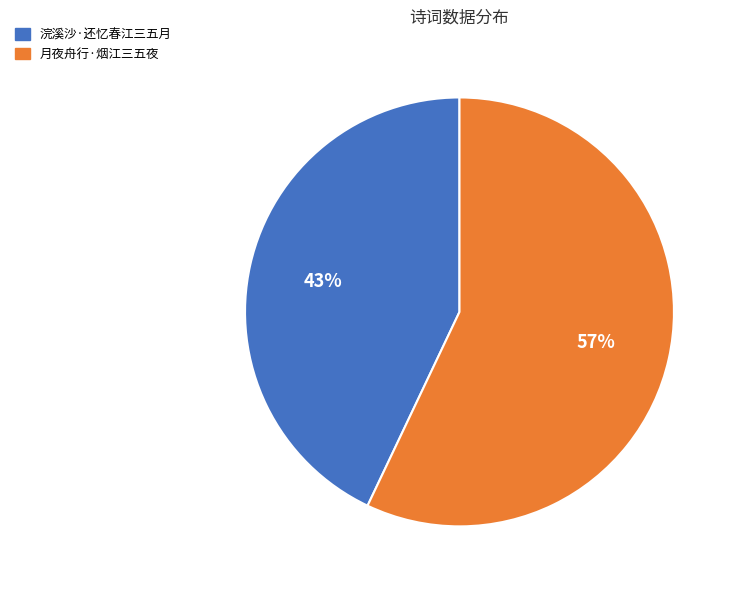

To the nearest percent, what percentage of the pie is 浣溪沙·还忆春江三五月?

43%